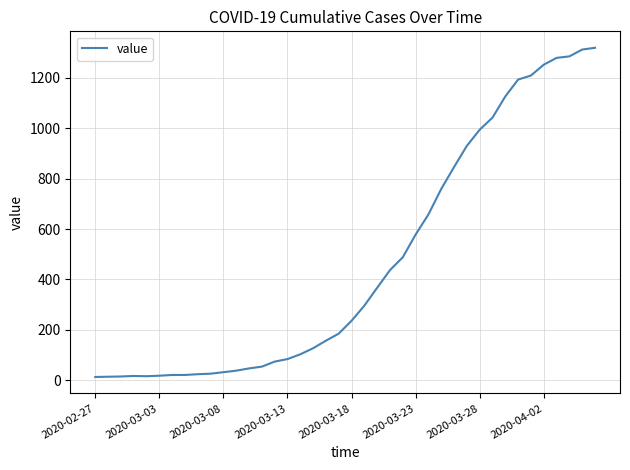

Does the chart display data point markers on the line(s)?

No